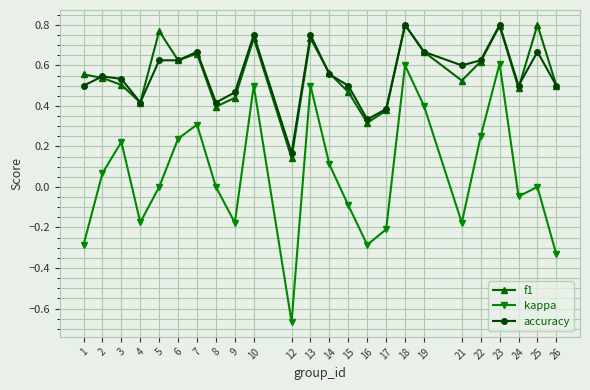

In kappa, how many points are lower than both neighbors (excluding endpoints)?

6